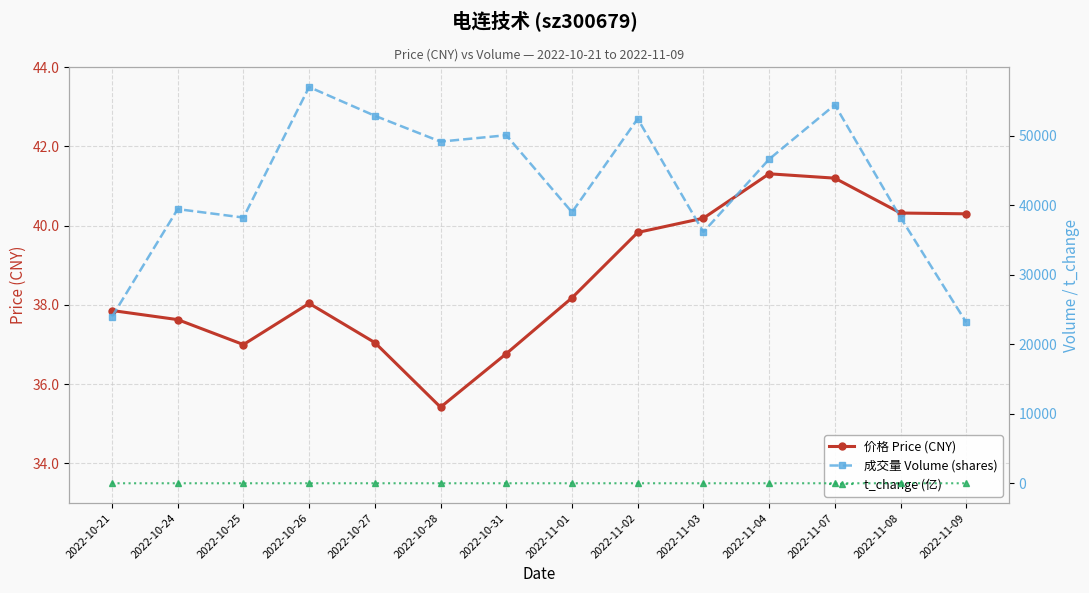

How many values in the t_change (亿) series exceed 1?

12